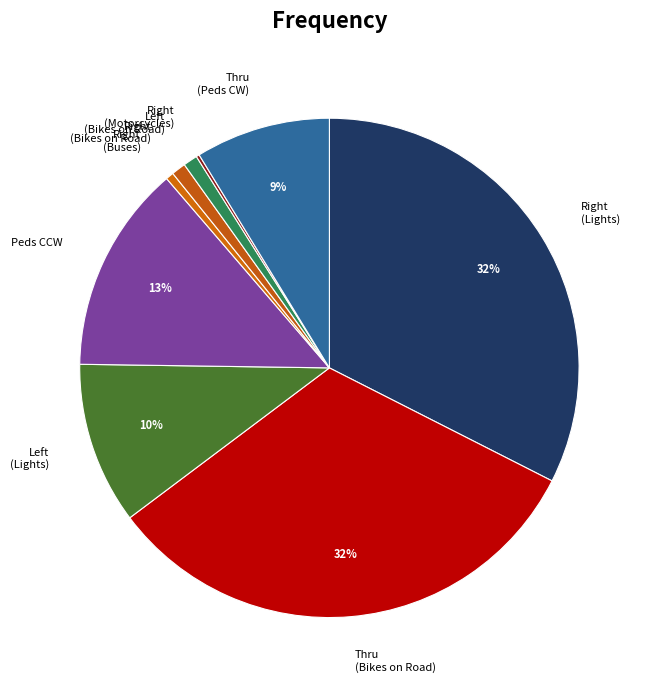

Approximately how many times larger is the value at Thru (Peds CW) compared to Thru (Bikes on Road)?

0.3